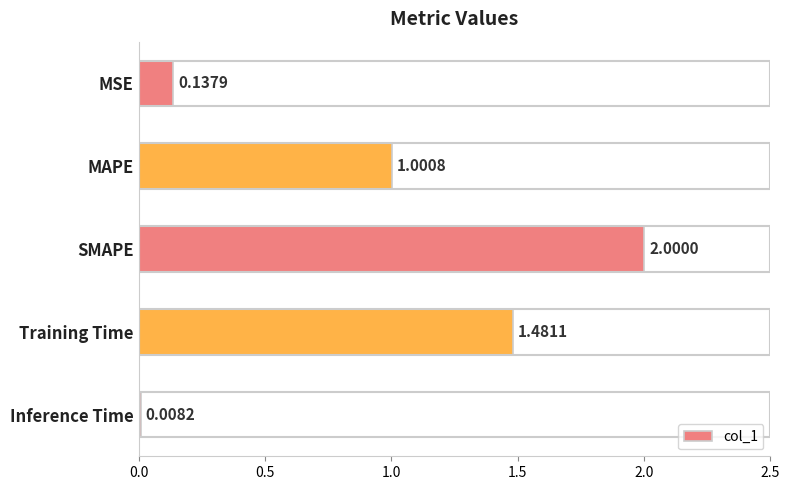

What is the average value?

0.9